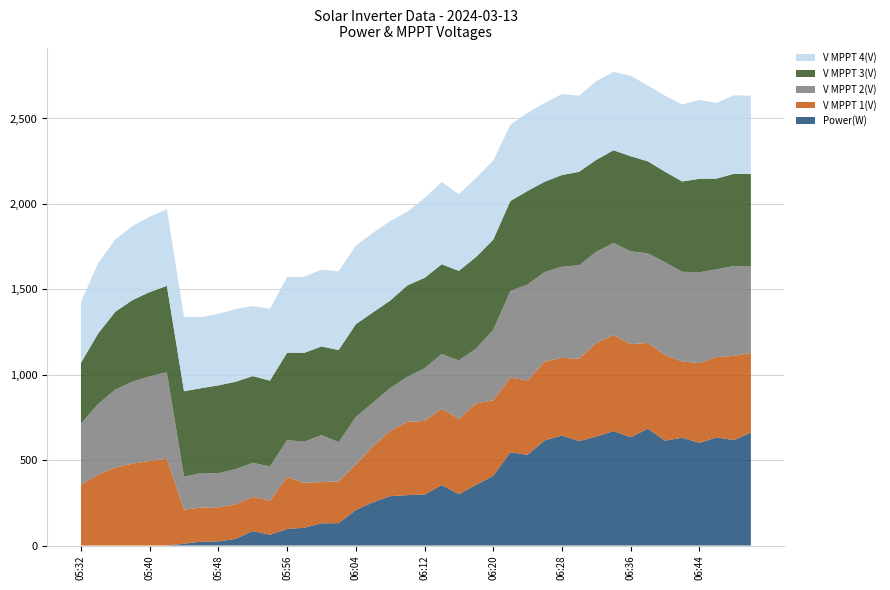

Reading right to left, transcribe all the data shown in this chart.

Power(W): 06:50=661.0	06:48=617.0	06:46=633.0	06:44=601.0	06:42=631.0	06:40=614.0	06:38=684.0	06:36=634.0	06:34=670.0	06:32=638.0	06:30=611.0	06:28=644.0	06:26=616.0	06:24=531.0	06:22=546.0	06:20=408.0	06:18=355.0	06:16=300.0	06:14=354.0	06:12=298.0	06:10=295.0	06:08=289.0	06:06=253.0	06:04=208.0	06:02=131.0	06:00=130.0	05:58=104.0	05:56=97.0	05:54=63.0	05:52=85.0	05:50=39.0	05:48=24.0	05:46=23.0	05:44=11.0	05:42=0.0	05:40=0.0	05:38=0.0	05:36=0.0	05:34=0.0	05:32=0.0
V MPPT 1(V): 06:50=466.6	06:48=492.9	06:46=470.0	06:44=466.8	06:42=446.7	06:40=501.7	06:38=501.8	06:36=544.8	06:34=562.0	06:32=546.8	06:30=482.8	06:28=454.4	06:26=461.6	06:24=435.2	06:22=437.9	06:20=441.7	06:18=476.9	06:16=441.8	06:14=446.6	06:12=431.5	06:10=429.1	06:08=381.7	06:06=327.8	06:04=266.8	06:02=243.6	06:00=241.6	05:58=262.8	05:56=304.1	05:54=199.7	05:52=199.8	05:50=202.4	05:48=199.6	05:46=199.6	05:44=199.5	05:42=507.3	05:40=495.2	05:38=479.5	05:36=456.8	05:34=414.3	05:32=356.9
V MPPT 2(V): 06:50=508.5	06:48=526.5	06:46=513.9	06:44=531.8	06:42=524.7	06:40=542.8	06:38=524.6	06:36=543.8	06:34=539.2	06:32=534.9	06:30=546.7	06:28=533.6	06:26=523.7	06:24=561.8	06:22=506.7	06:20=412.7	06:18=320.9	06:16=341.8	06:14=320.5	06:12=307.8	06:10=263.6	06:08=250.8	06:06=255.8	06:04=277.7	06:02=230.4	06:00=275.2	05:58=241.0	05:56=215.9	05:54=200.0	05:52=199.5	05:50=205.4	05:48=199.5	05:46=202.1	05:44=192.0	05:42=506.9	05:40=494.8	05:38=479.2	05:36=456.5	05:34=414.1	05:32=356.9
V MPPT 3(V): 06:50=538.4	06:48=539.4	06:46=531.3	06:44=547.2	06:42=528.7	06:40=529.9	06:38=538.6	06:36=556.6	06:34=542.7	06:32=538.2	06:30=547.7	06:28=536.8	06:26=528.9	06:24=547.7	06:22=526.5	06:20=528.4	06:18=536.5	06:16=524.4	06:14=525.4	06:12=529.5	06:10=535.2	06:08=512.4	06:06=528.4	06:04=543.2	06:02=539.4	06:00=518.6	05:58=520.4	05:56=511.5	05:54=502.7	05:52=507.5	05:50=511.8	05:48=514.4	05:46=496.7	05:44=500.7	05:42=506.0	05:40=493.8	05:38=478.2	05:36=455.3	05:34=413.0	05:32=355.9
V MPPT 4(V): 06:50=459.2	06:48=459.4	06:46=443.1	06:44=461.2	06:42=451.2	06:40=445.2	06:38=444.1	06:36=471.1	06:34=458.3	06:32=461.3	06:30=444.9	06:28=474.2	06:26=460.9	06:24=458.3	06:22=446.5	06:20=463.3	06:18=462.3	06:16=449.3	06:14=481.2	06:12=467.4	06:10=431.4	06:08=465.2	06:06=465.5	06:04=459.8	06:02=460.8	06:00=449.4	05:58=445.1	05:56=443.4	05:54=420.3	05:52=410.4	05:50=425.6	05:48=419.3	05:46=415.7	05:44=435.2	05:42=448.4	05:40=441.0	05:38=433.0	05:36=423.4	05:34=411.8	05:32=356.9